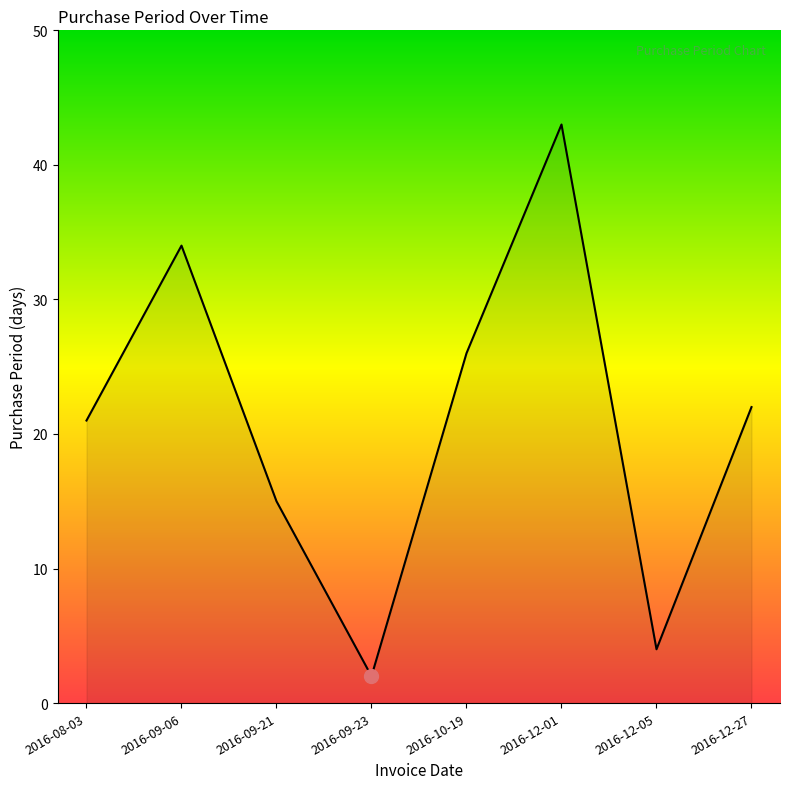

Reading left to right, extract all data points from this chart.

21	34	15	2	26	43	4	22